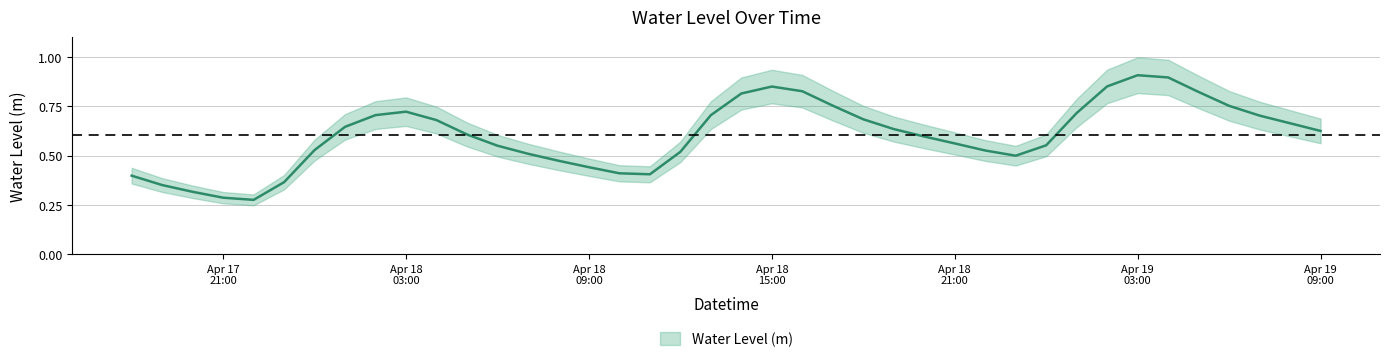

Count the number of categories in the chart.

40